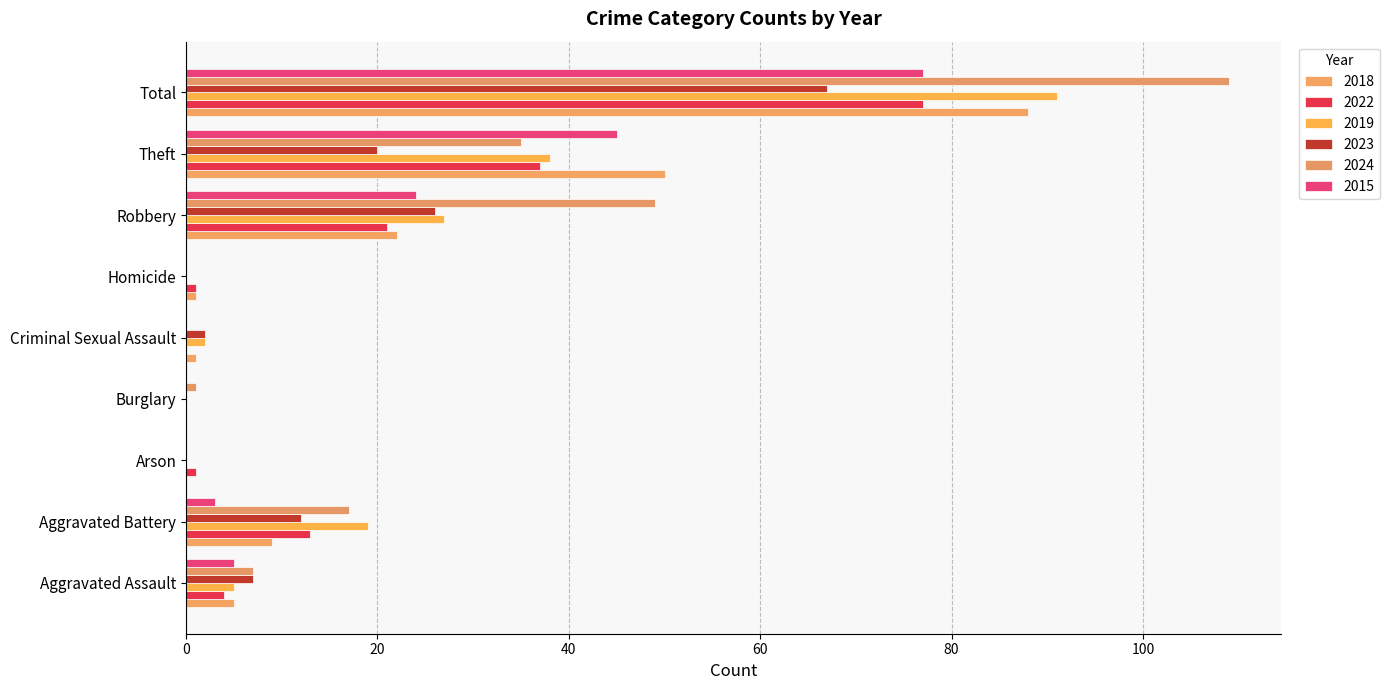

How many categories are shown in the chart?

9